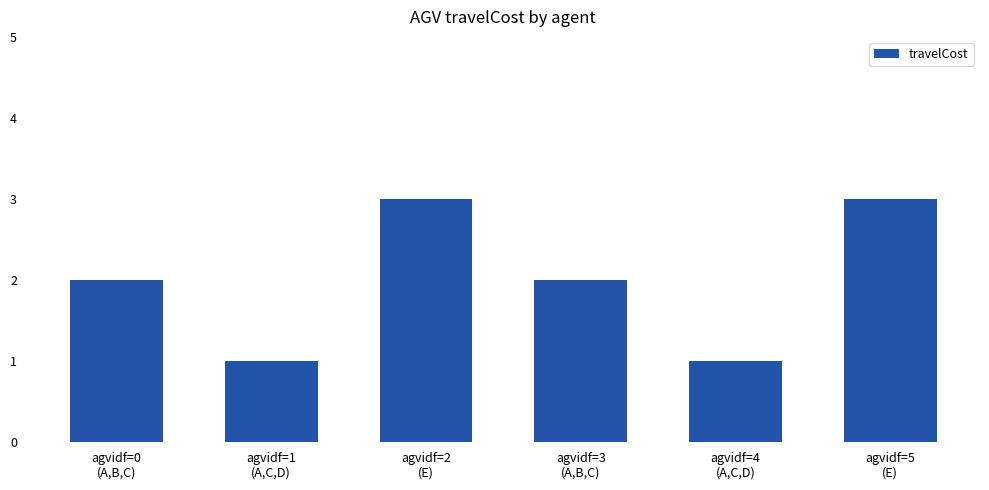

What is the sum of all values?

12